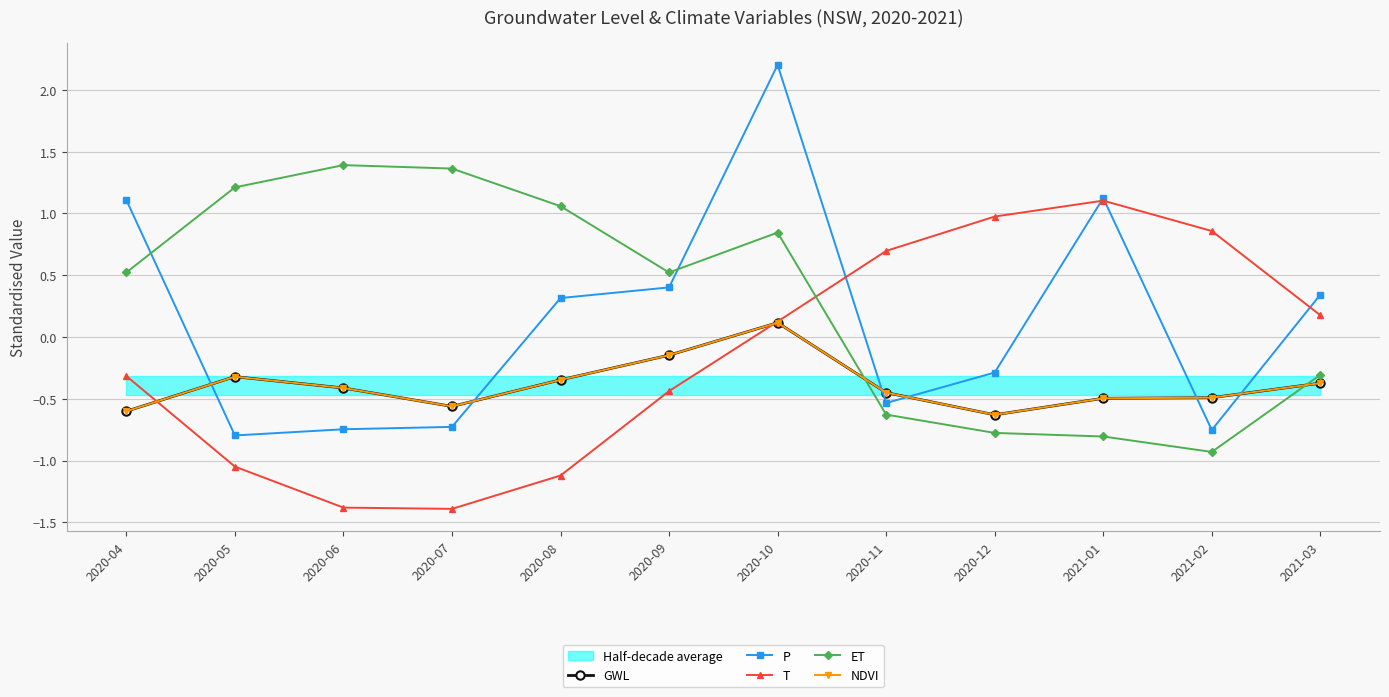

What are all the series names shown in the legend?

GWL, P, T, ET, NDVI